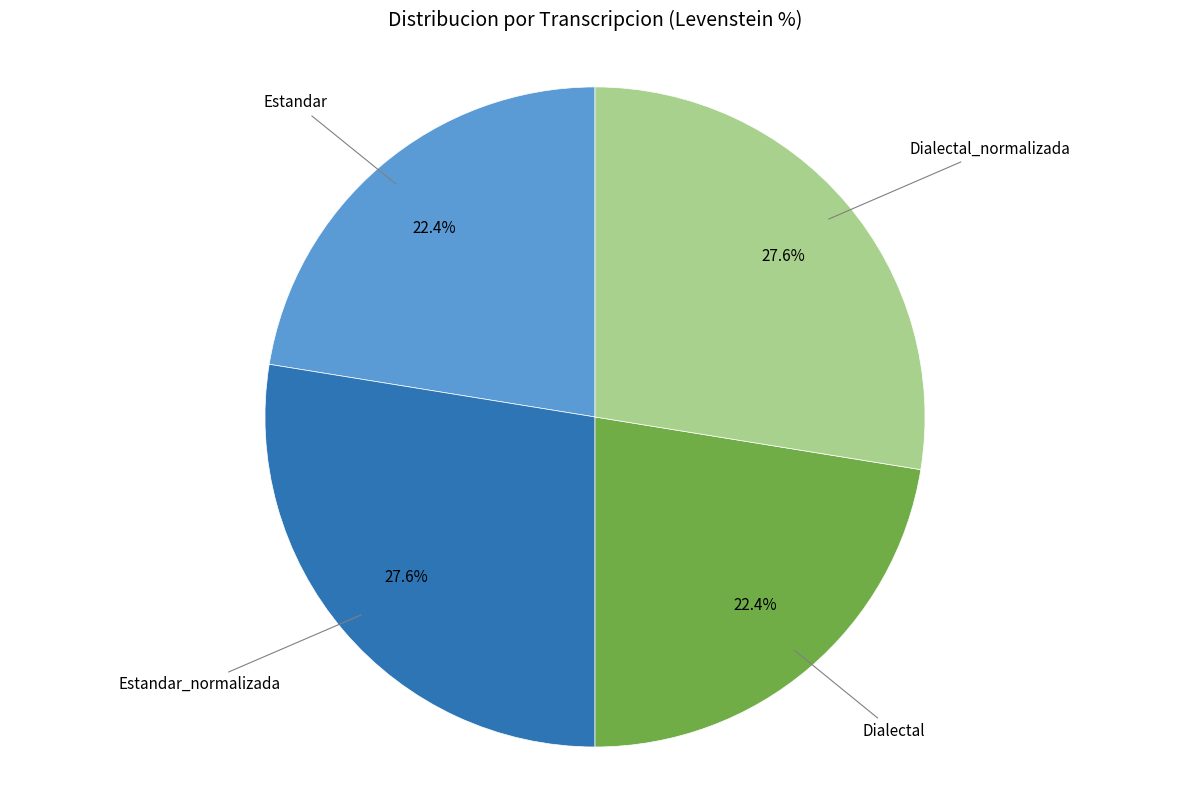

Is there any slice that represents more than half of the pie?

No